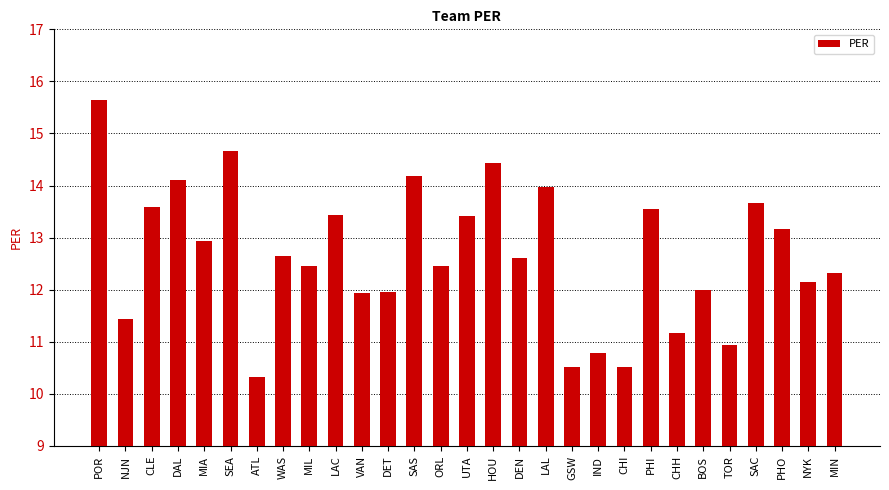

At which category does the chart reach its peak across all series?

POR